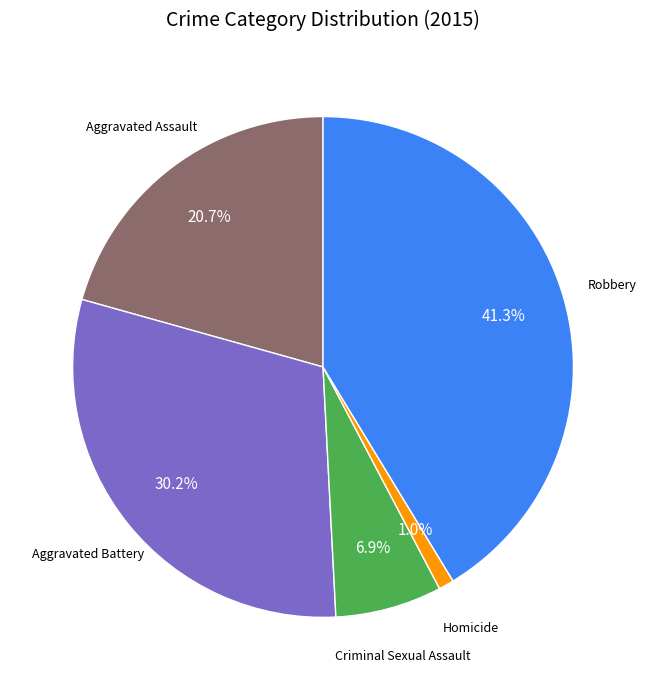

Does any single category account for the majority?

No